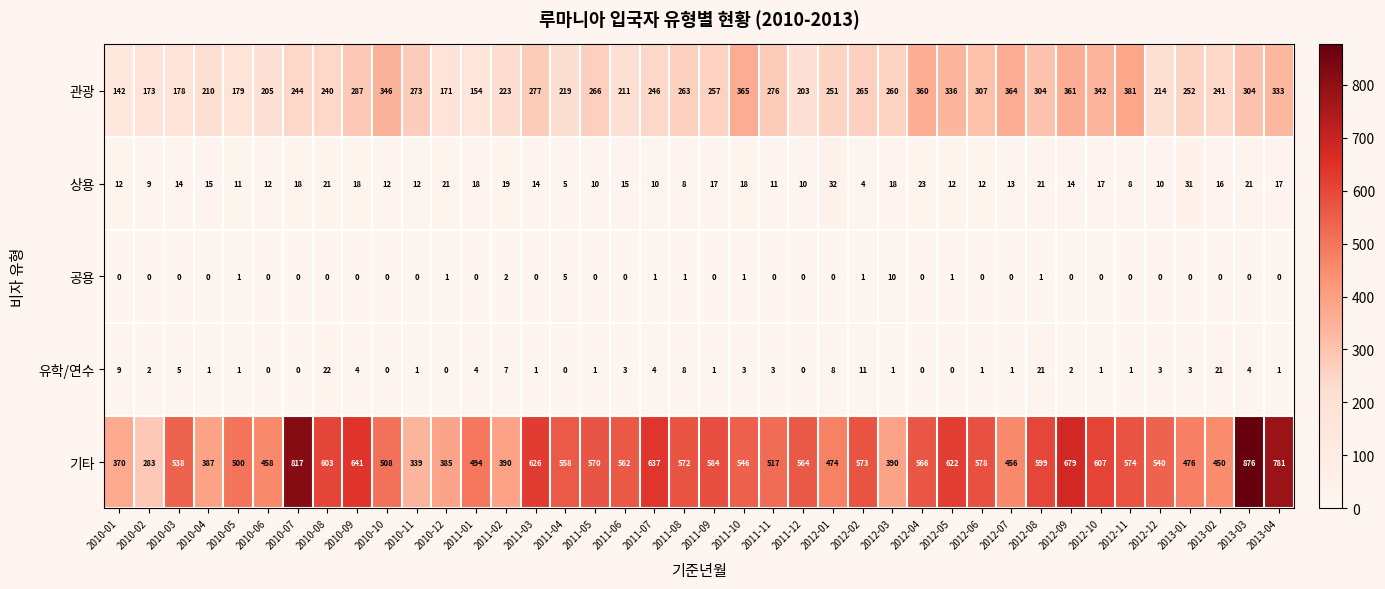

The value of 유학/연수 at 2011-03 is 1. True or false?

True